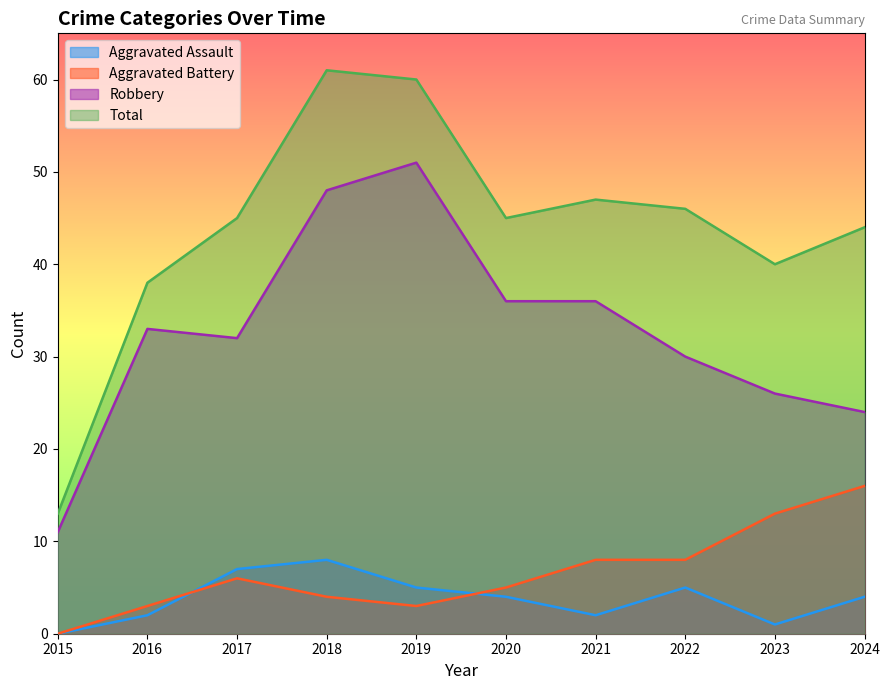

What is the total value across all series at 2015?

24